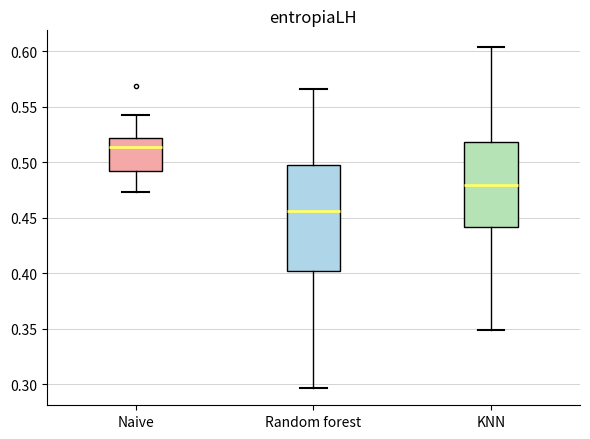

Reading left to right, read every box against the y-axis: the position of its median line, the range the box covers, and the ends of its whiskers. The values are not printed on the chart, so give them approximately, as read against the axis.

Naive: median 0.515, box 0.490 to 0.520, whiskers 0.475 to 0.545
Random forest: median 0.455, box 0.400 to 0.500, whiskers 0.295 to 0.565
KNN: median 0.480, box 0.440 to 0.520, whiskers 0.350 to 0.605